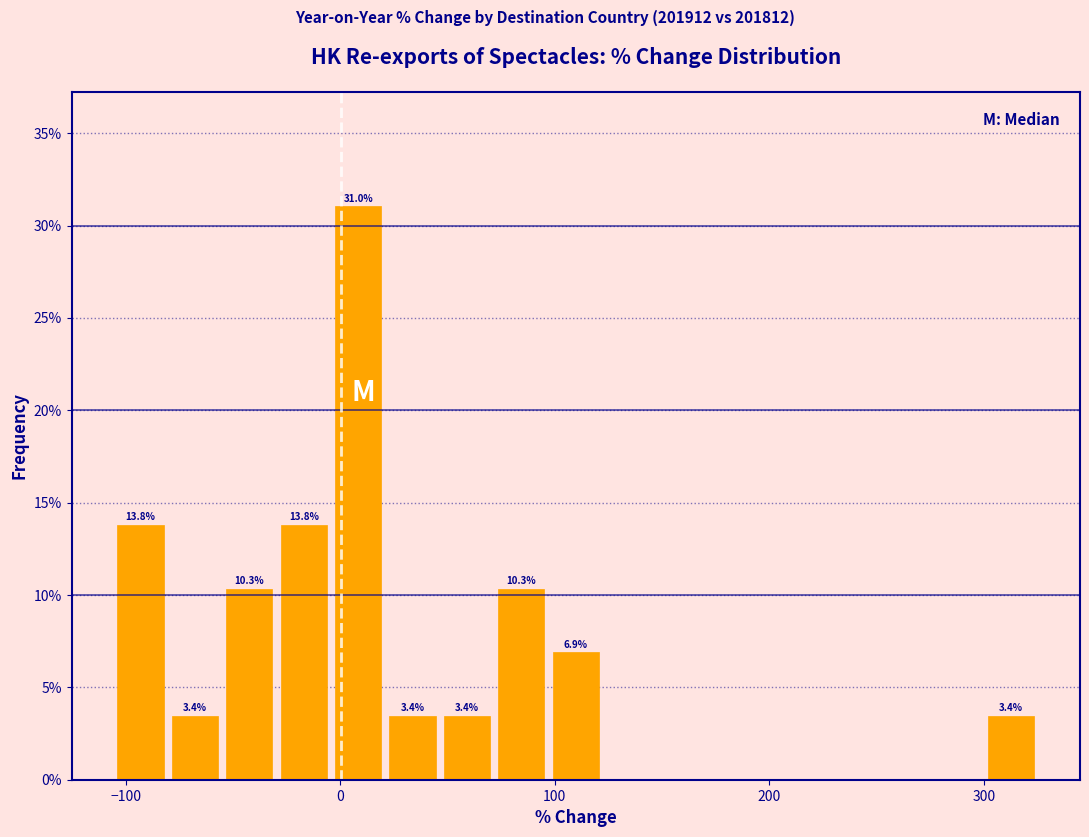

Around what value on the x-axis is the tallest bar? Give the approximate position of its centre, as read against the axis.

10